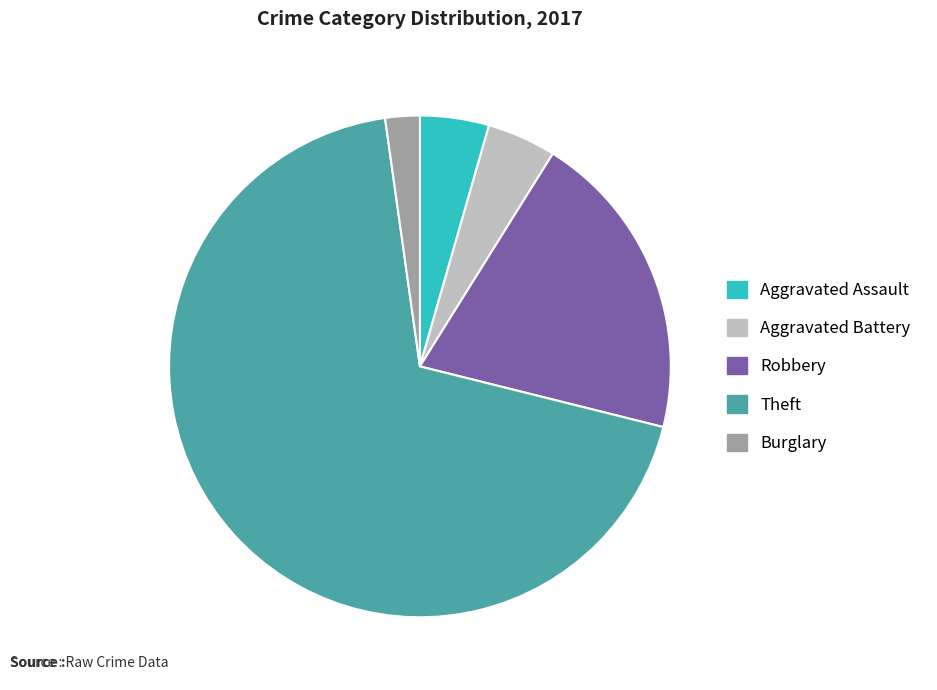

Is Aggravated Battery the majority of the pie?

No